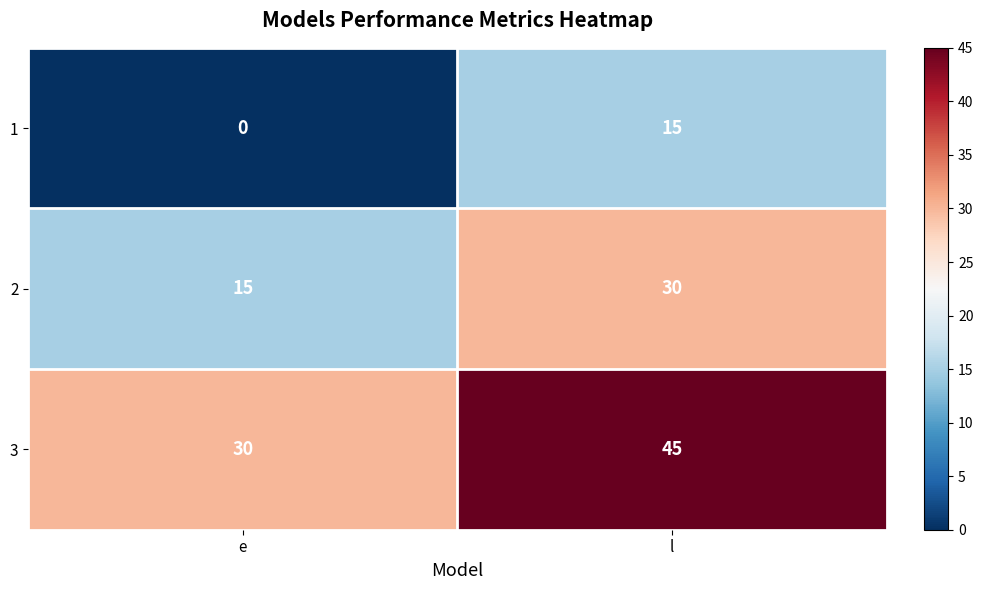

Rank the series at e from lowest to highest value.

1, 2, 3